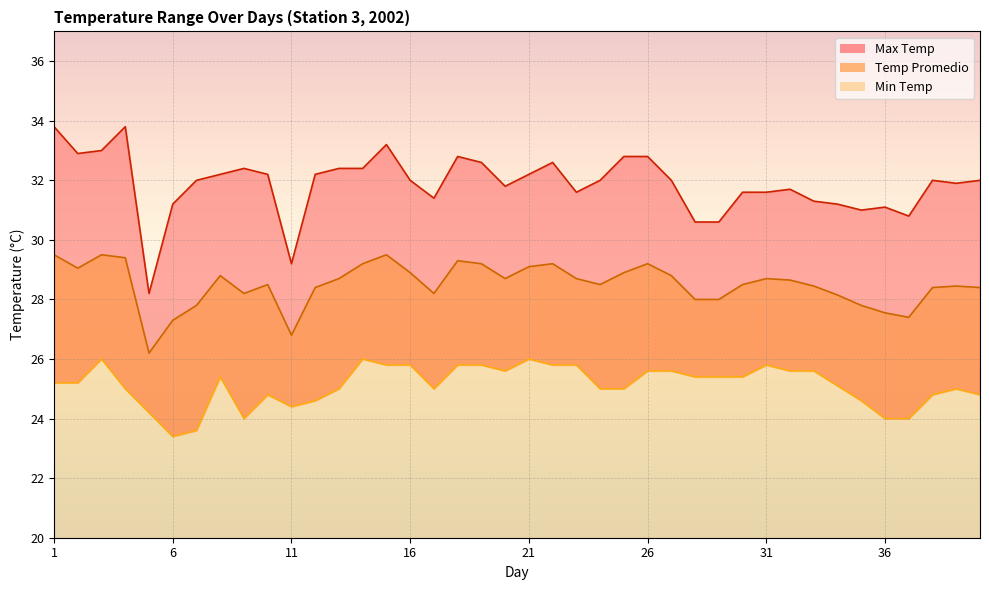

True or false: Temp Promedio and Min Temp intersect in this chart.

False